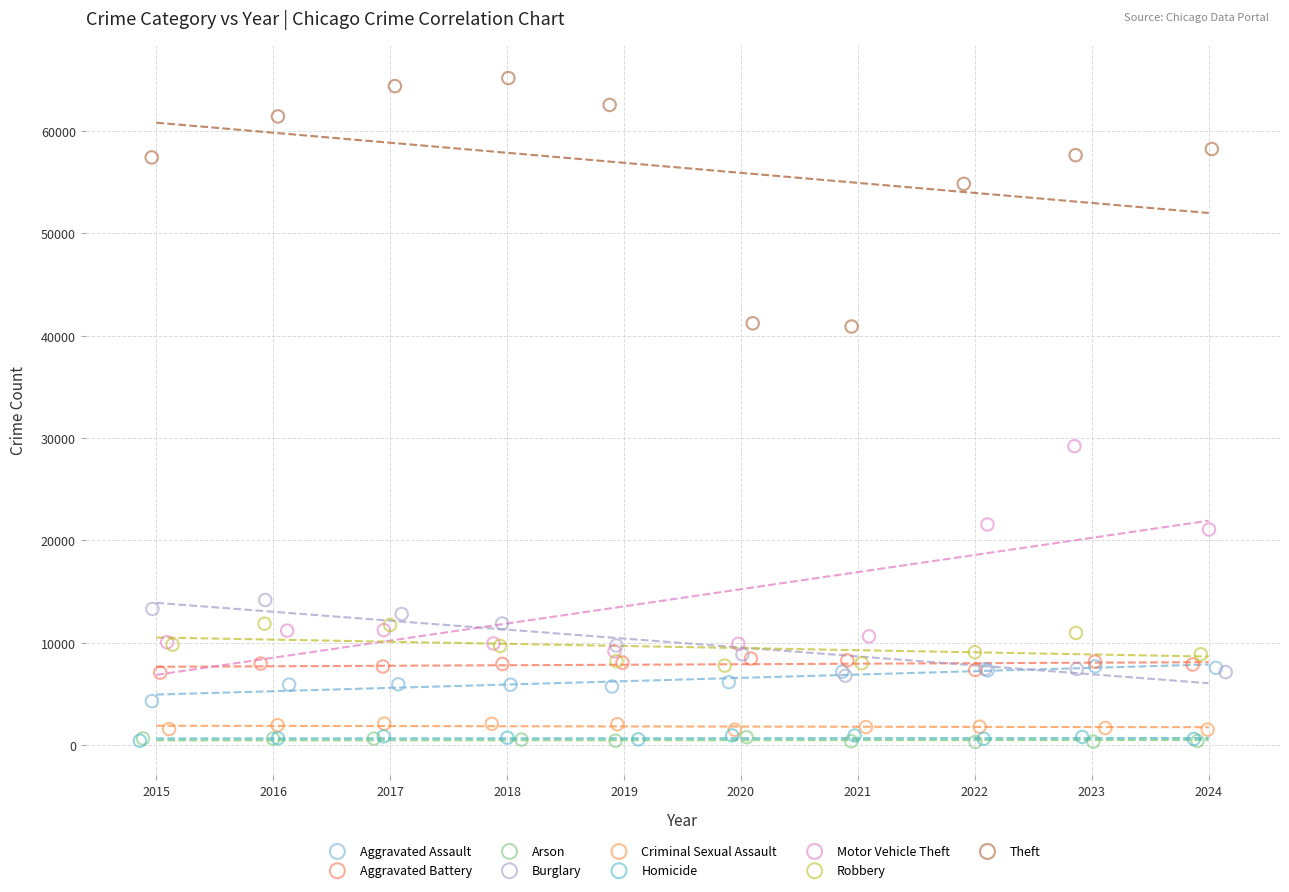

Which series has the largest Y range (max minus min)?

Theft